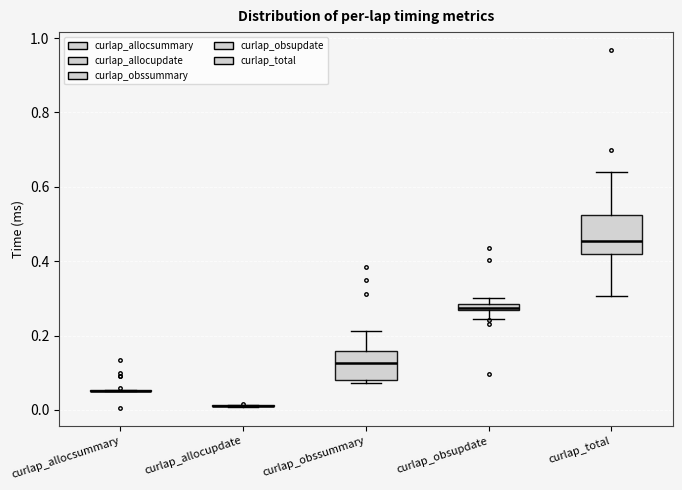

Where does the upper whisker of the box for curlap_obssummary end on the y-axis? The values are not printed on the chart, so give them approximately, as read against the axis.

0.22